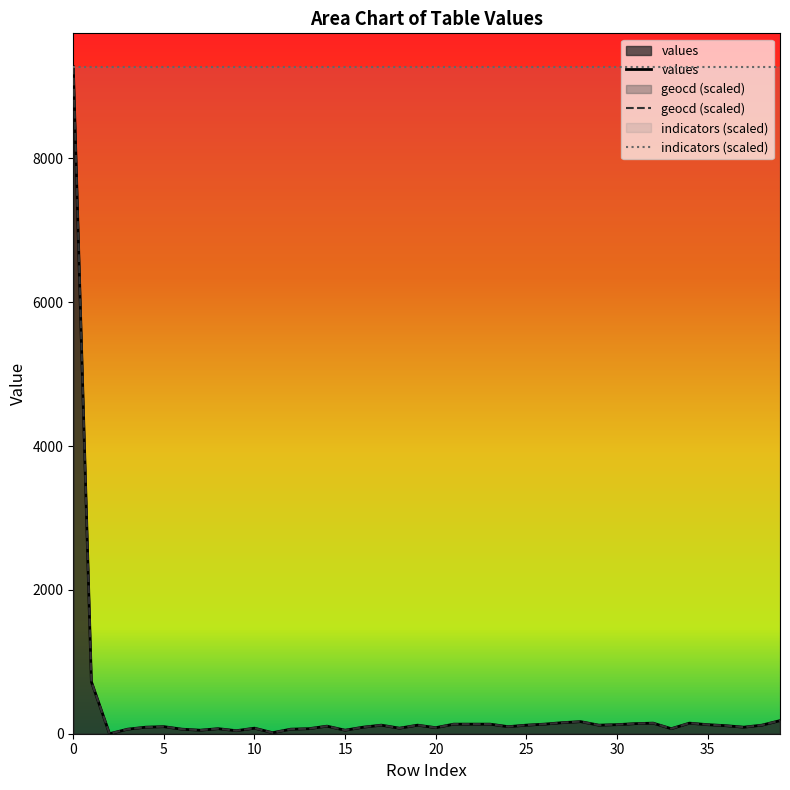

Reading left to right, transcribe all the data shown in this chart.

values: 9276.0	723.0	0.0	63.0	91.0	98.0	63.0	49.0	70.0	42.0	77.0	14.0	63.0	70.0	105.0	49.0	91.0	119.0	77.0	119.0	84.0	133.0	133.0	133.0	98.0	119.0	133.0	154.0	168.0	119.0	126.0	140.0	147.0	70.0	147.0	126.0	112.0	91.0	119.0	182.0
geocd: 9276.0	723.3	0.0	63.2	91.3	98.3	63.2	49.2	70.2	42.1	77.2	14.0	63.2	70.2	105.3	49.2	91.3	119.4	77.2	119.4	84.3	133.4	133.4	133.4	98.3	119.4	133.4	154.5	168.5	119.4	126.4	140.4	147.5	70.2	147.5	126.4	112.4	91.3	119.4	182.6